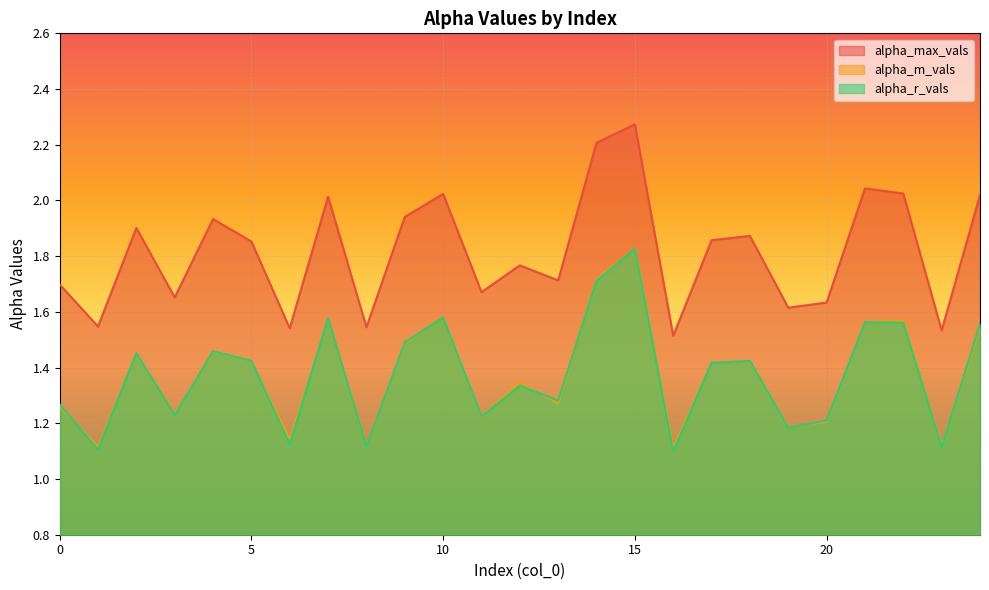

Count the number of data series in this chart.

3